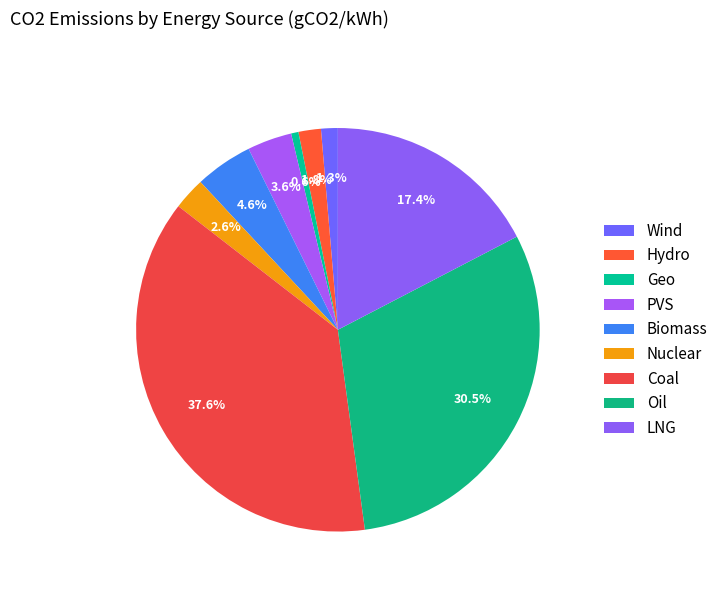

To the nearest percent, what is the combined percentage of Nuclear and Geo?

3%